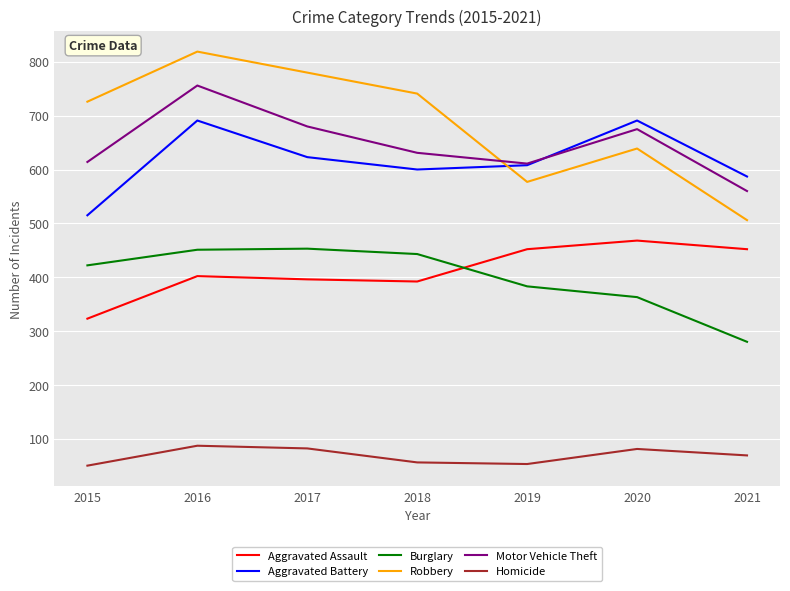

What is the spread (max minus min) of values at 2017?

698